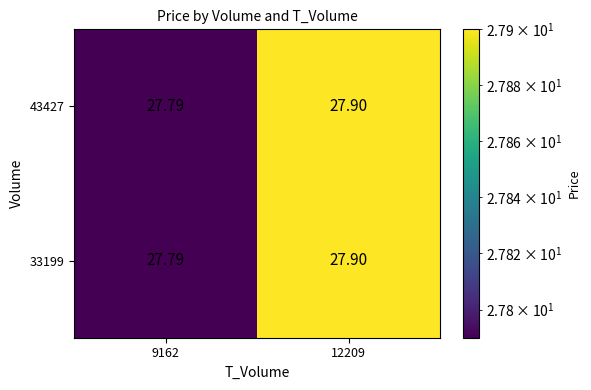

How many data points does each series have?

2